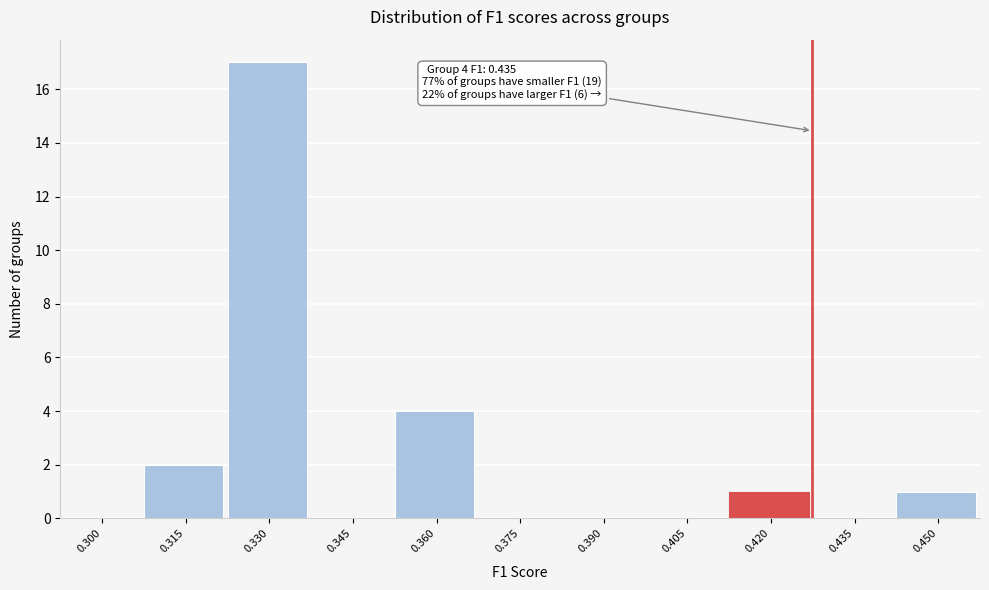

Reading left to right, extract all data points from this chart.

0.300=0	0.315=2	0.330=17	0.345=0	0.360=4	0.375=0	0.390=0	0.405=0	0.420=1	0.435=0	0.450=1